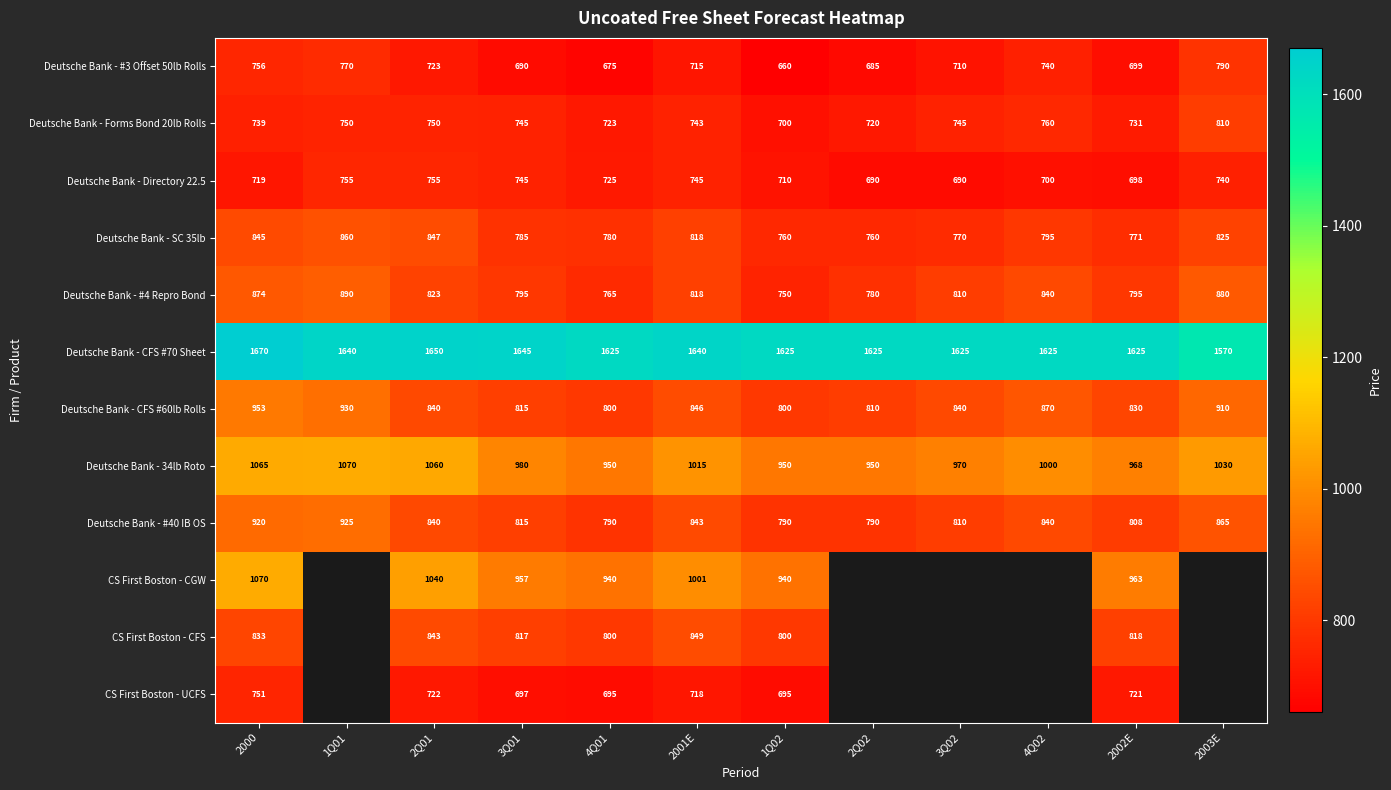

What is the difference between the Deutsche Bank - SC 35lb values at 4Q02 and 4Q01?

15